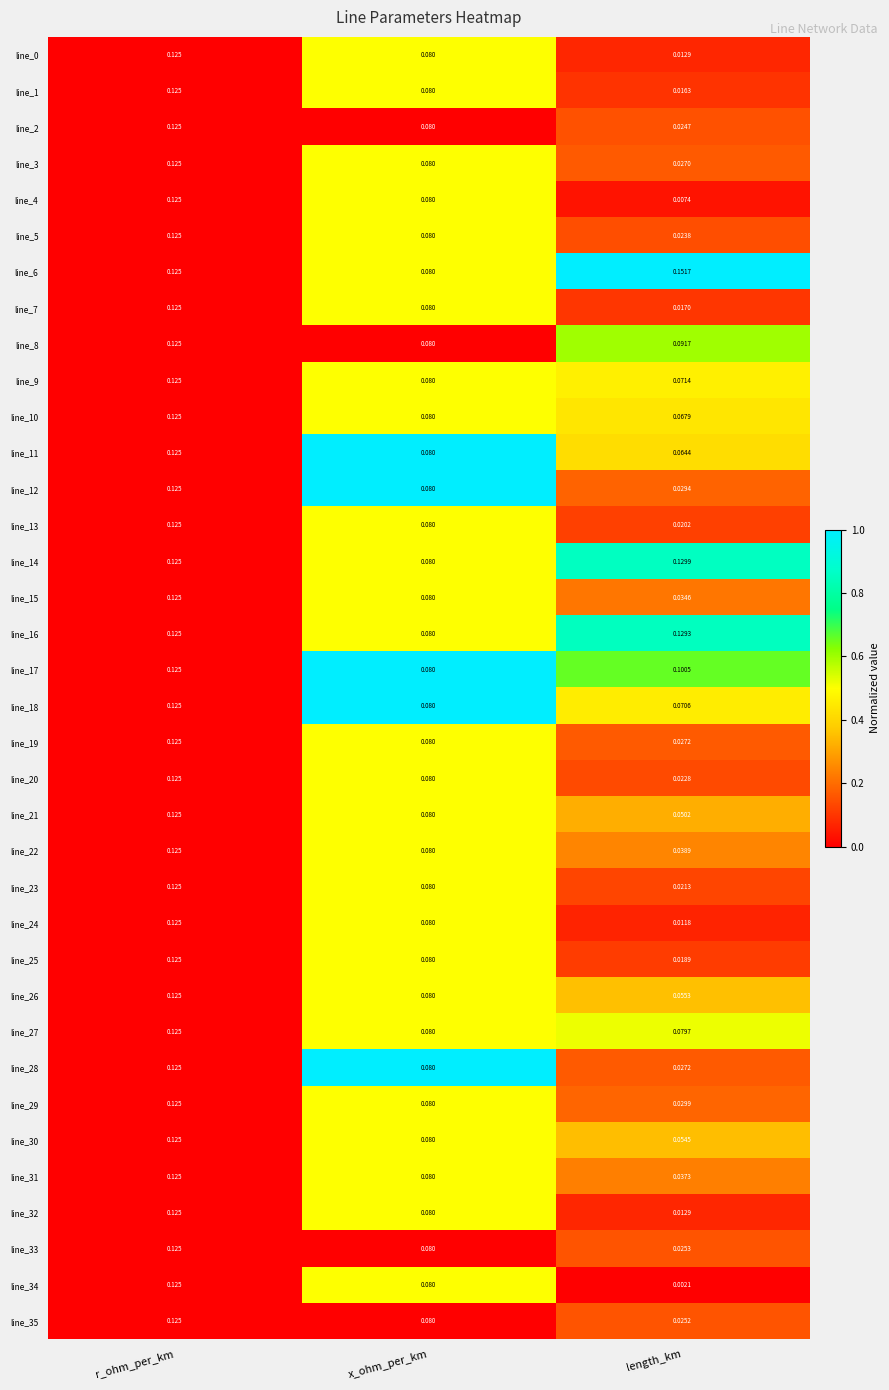

Which series has the widest spread of values?

line_34